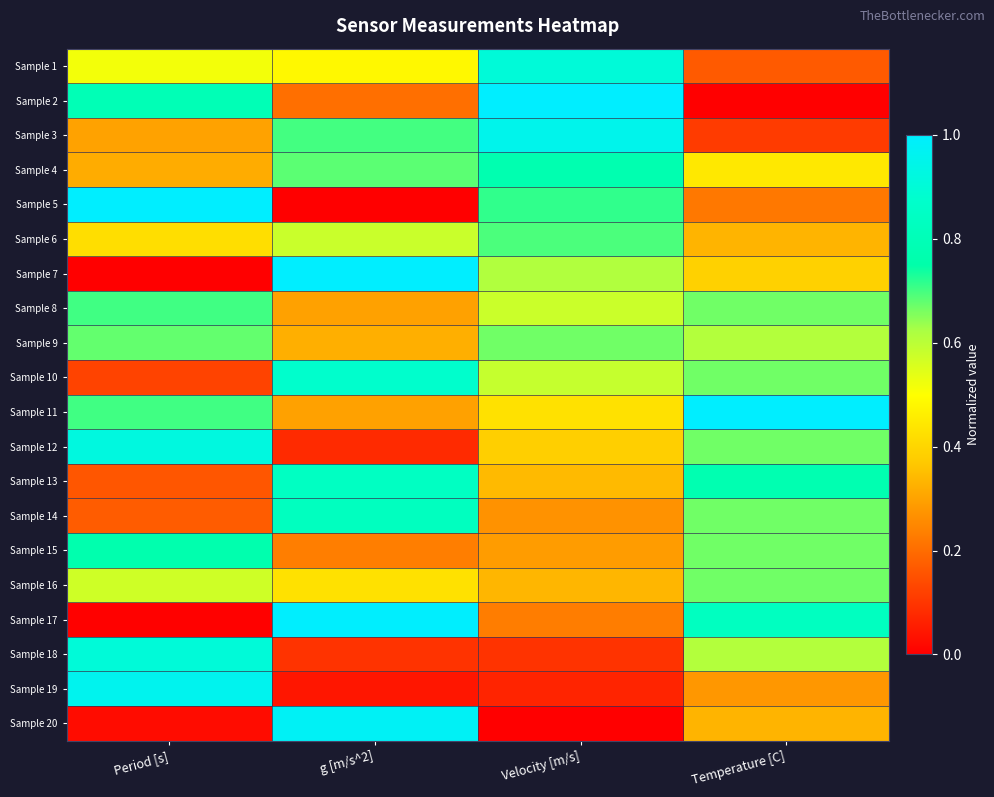

Rank the series by their maximum value, from highest to lowest.

Sample 2, Sample 5, Sample 7, Sample 11, Sample 17, Sample 20, Sample 19, Sample 3, Sample 12, Sample 18, Sample 1, Sample 10, Sample 13, Sample 14, Sample 4, Sample 15, Sample 8, Sample 6, Sample 9, Sample 16